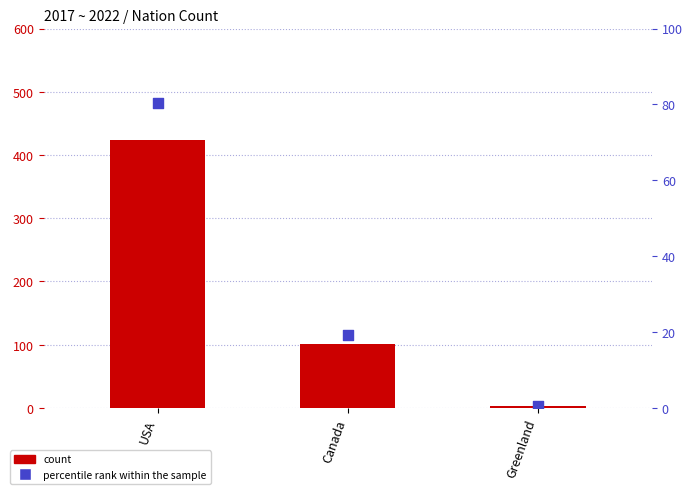

What is the total value across all series at Greenland?

3.6